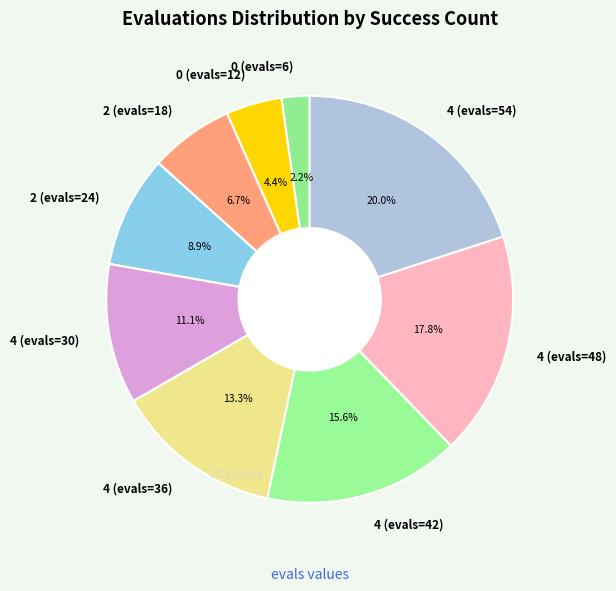

Which category has the biggest portion of the pie?

4 (evals=54)